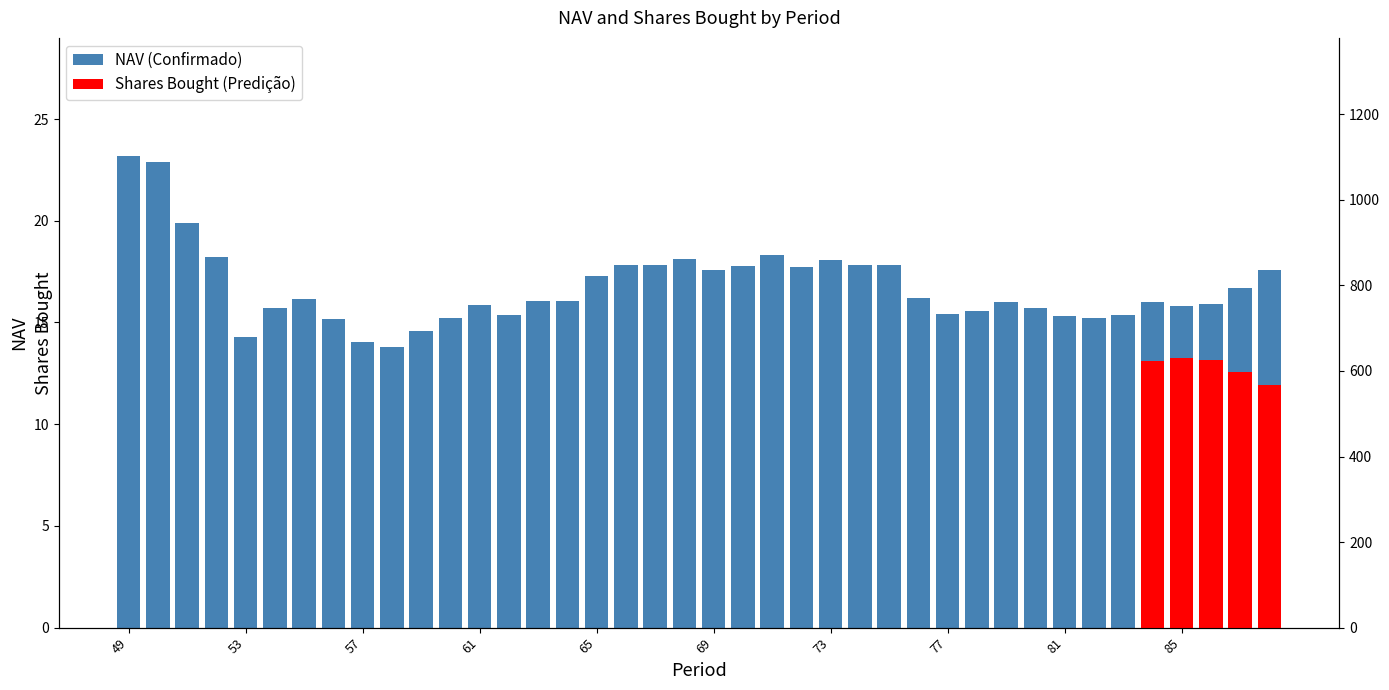

What is the maximum value shown in the chart?

23.2